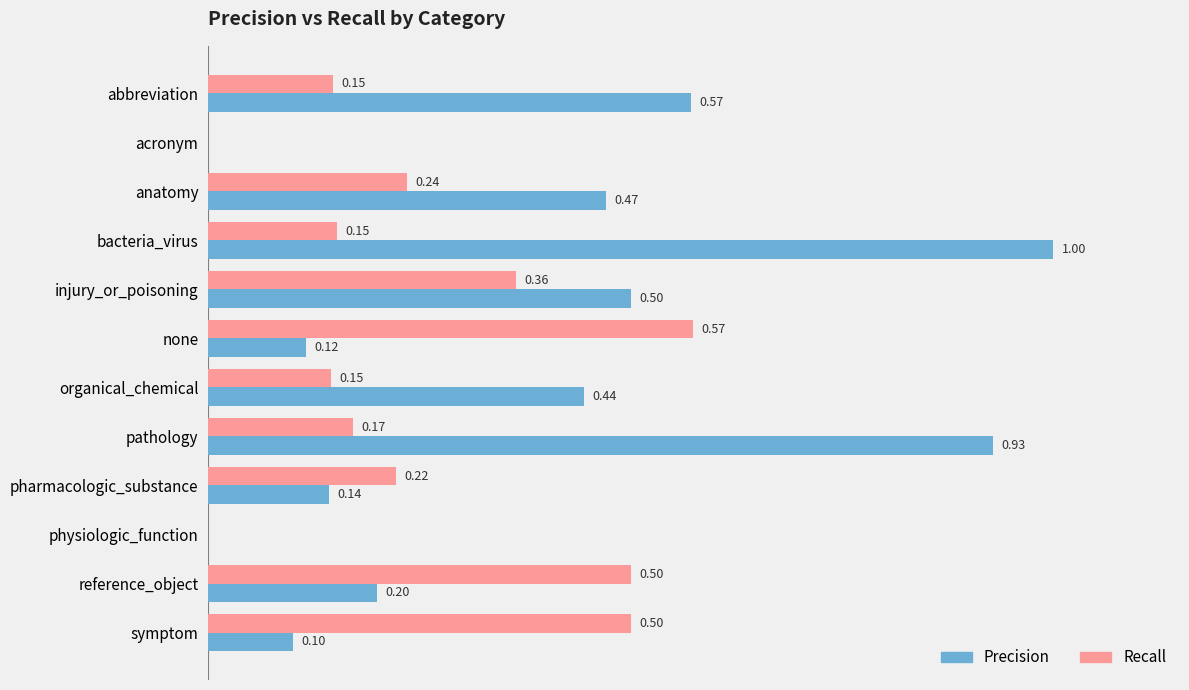

At which category is the sum across all series the highest?

bacteria_virus